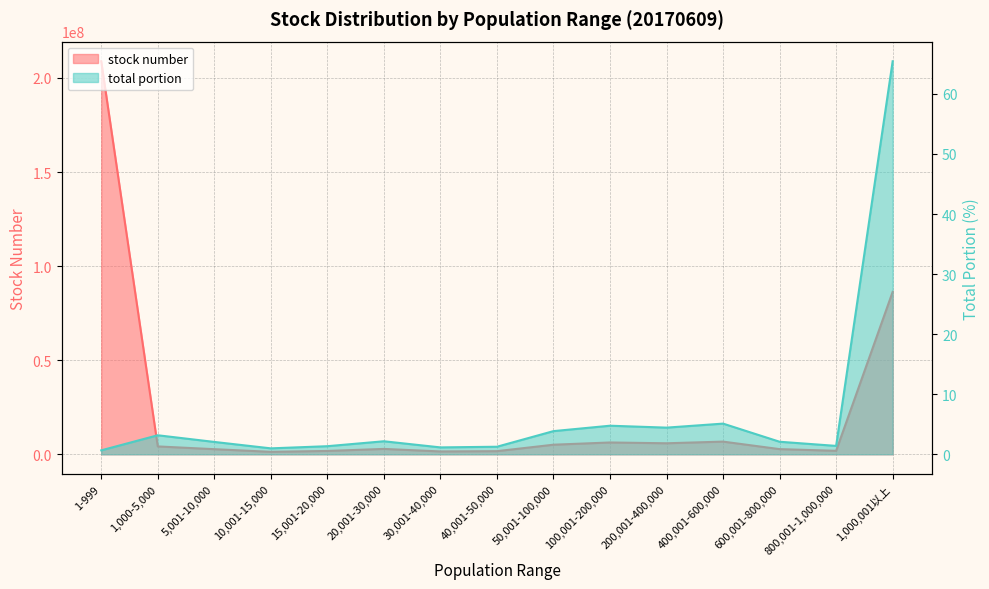

Which series has the largest range (max minus min)?

stock number